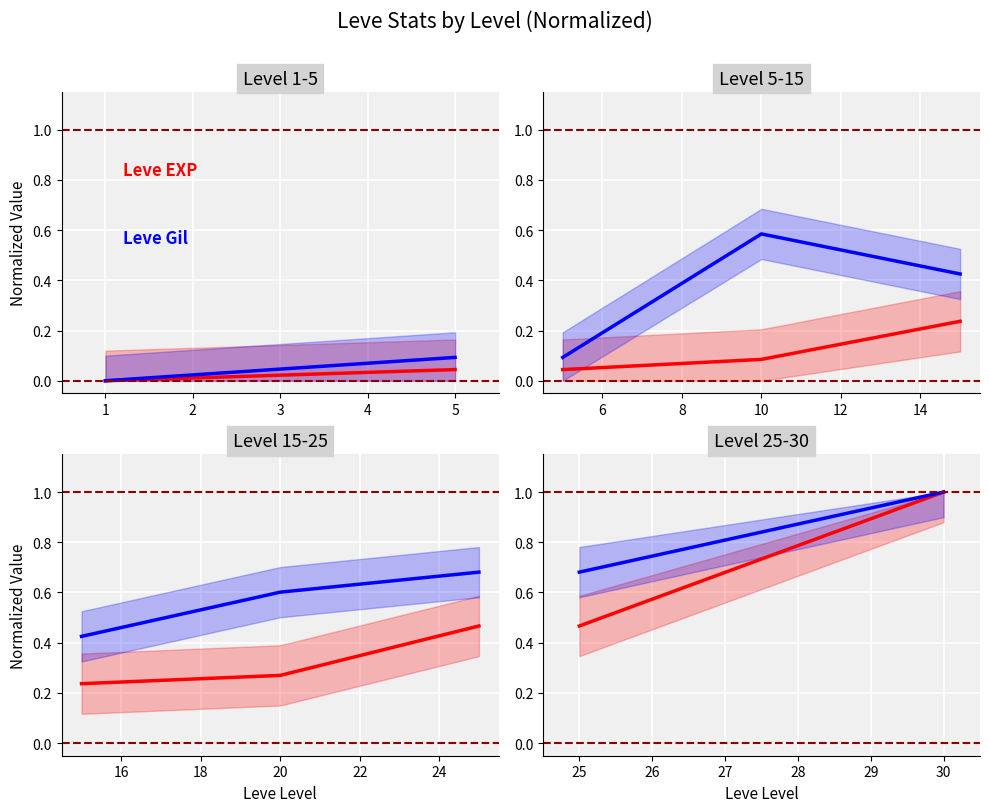

The Leve Gil series shows 0.7 at 25. True or false?

True